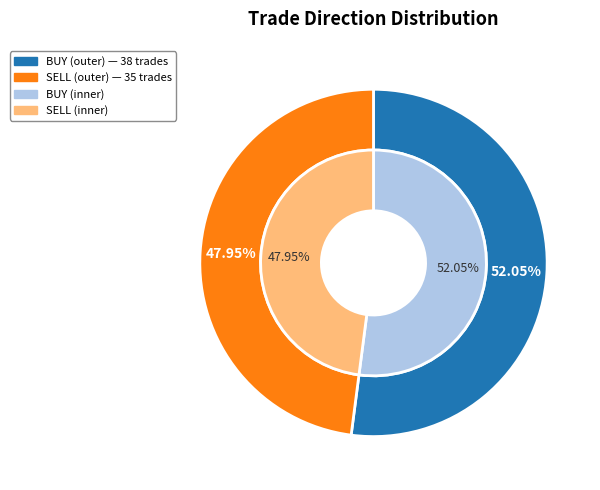

The BUY slice represents 42% of the pie. True or false?

False